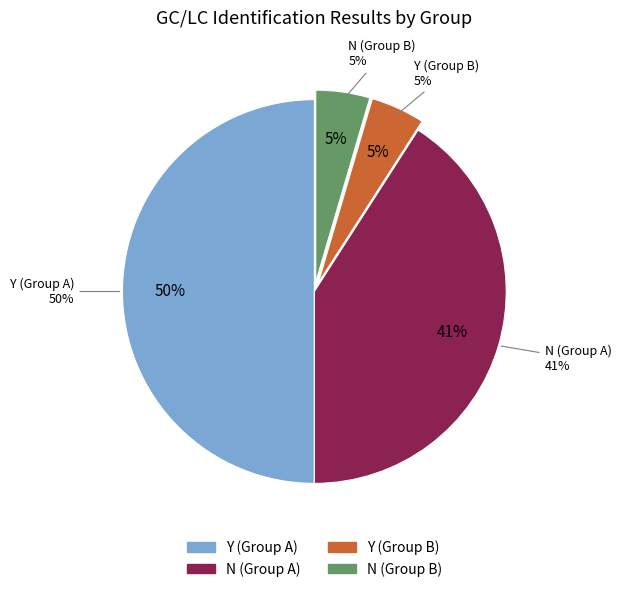

Do Group A Positive (Y) and Group A Negative (N) together represent more than half of the pie?

Yes